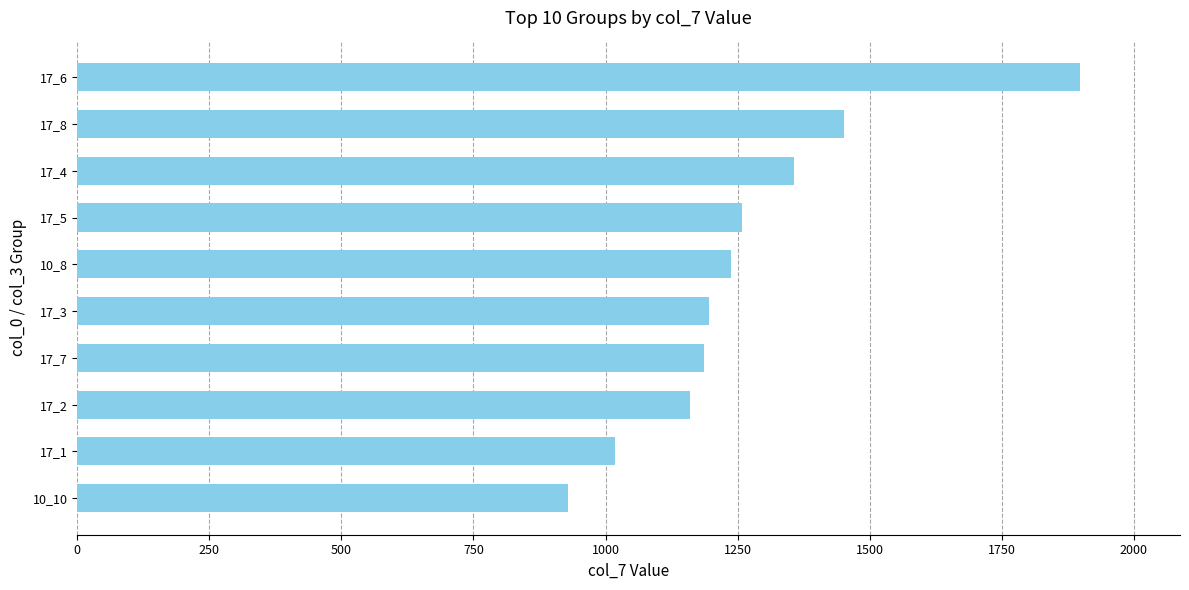

What is the sum of the values at 10_8 and 17_7?

2423.1